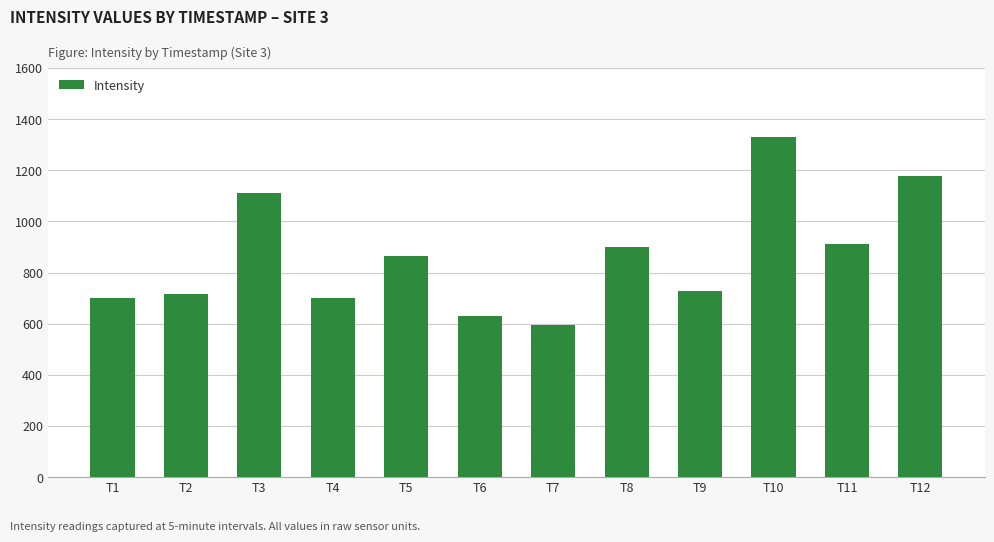

The chart shows a value of 911.3 at T11. True or false?

True